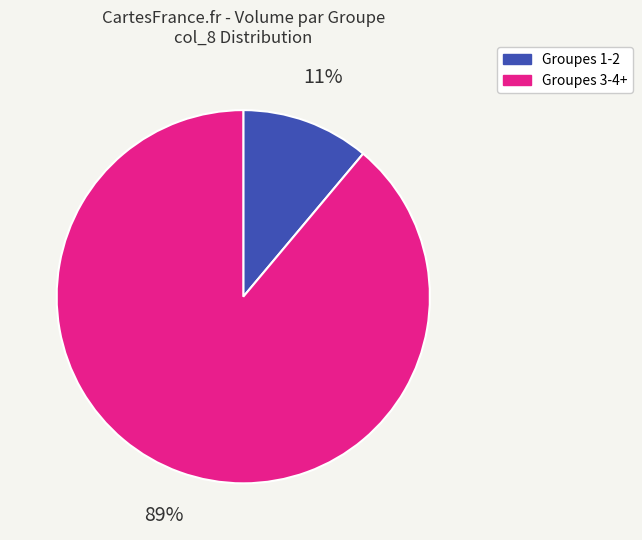

Does any single category account for the majority?

Yes